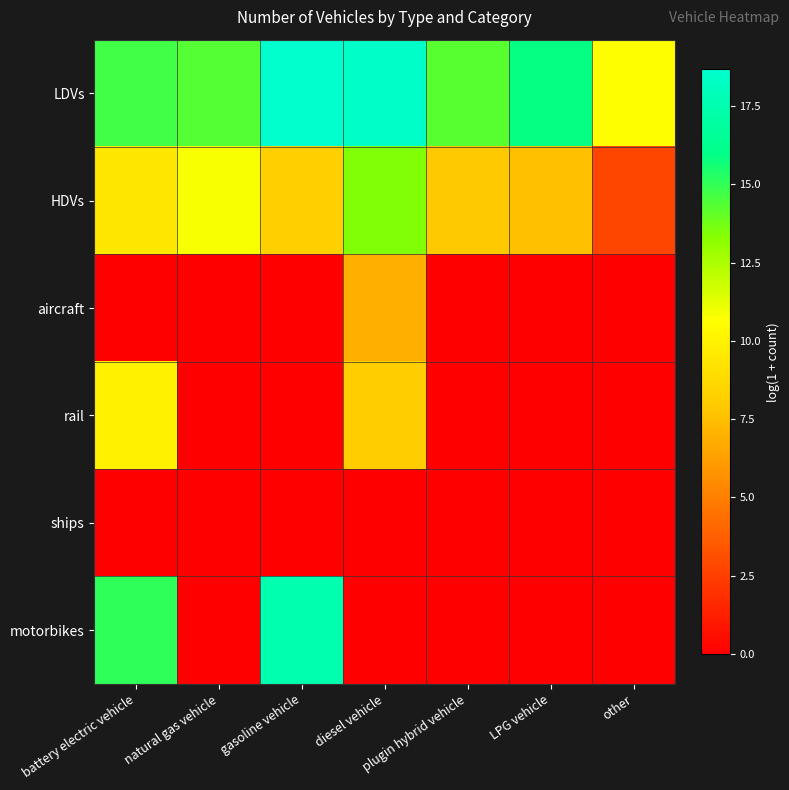

At how many categories does at least one series exceed 17?

2